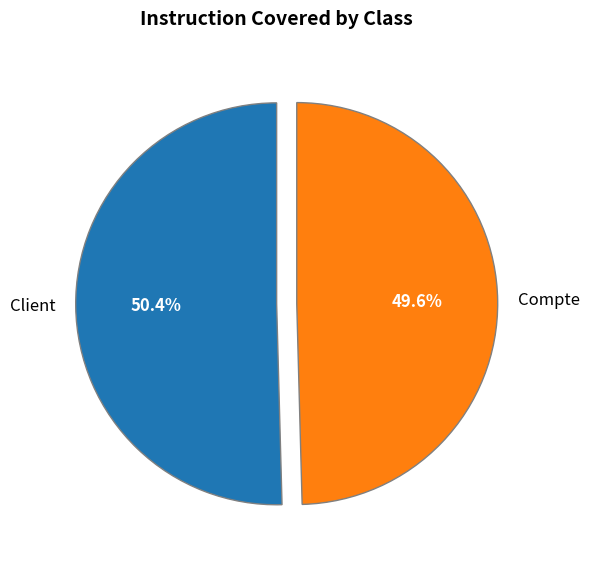

How much of the chart is everything except Compte?

50.4%